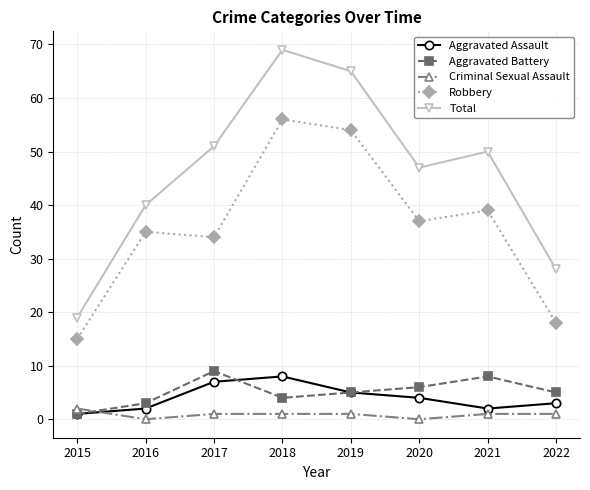

What is the difference between the maximum and second lowest values in the Aggravated Assault series?

6